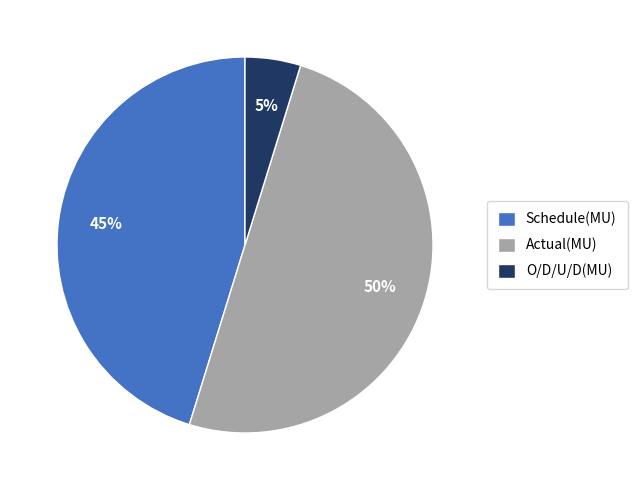

To the nearest percent, what is the combined percentage of Actual(MU) and O/D/U/D(MU)?

55%